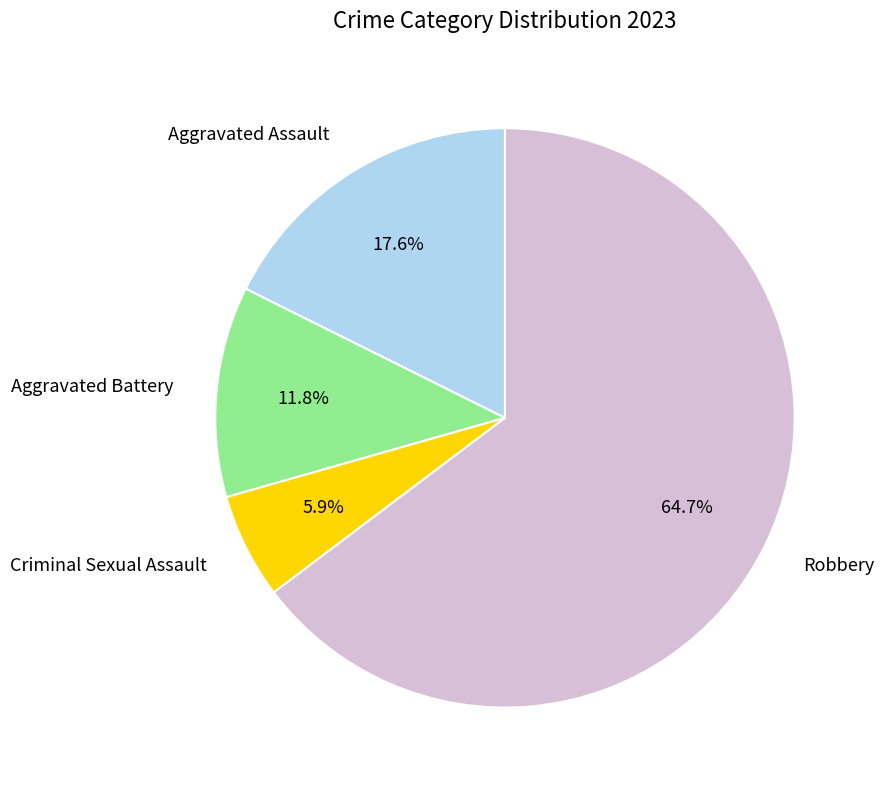

Count the number of slices in the pie.

4